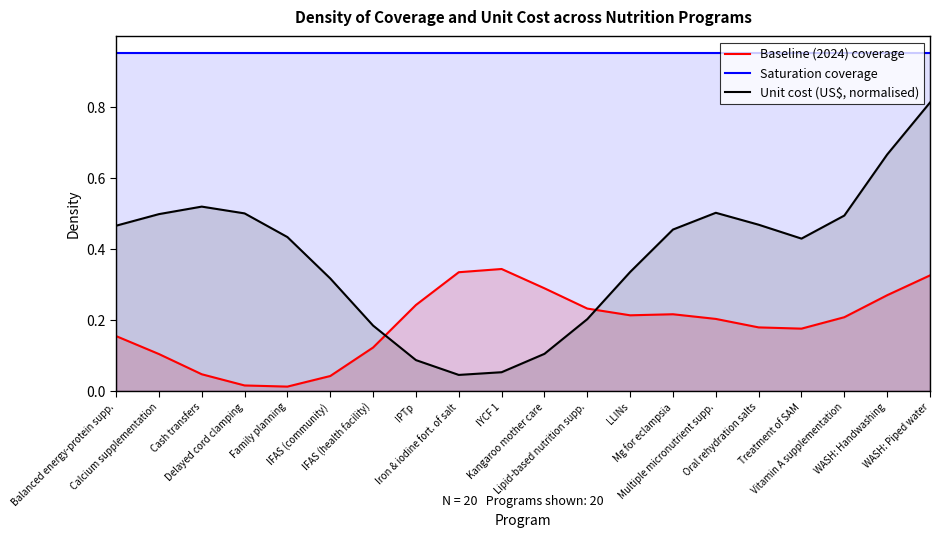

What is the sum of all Saturation coverage values?

19.0